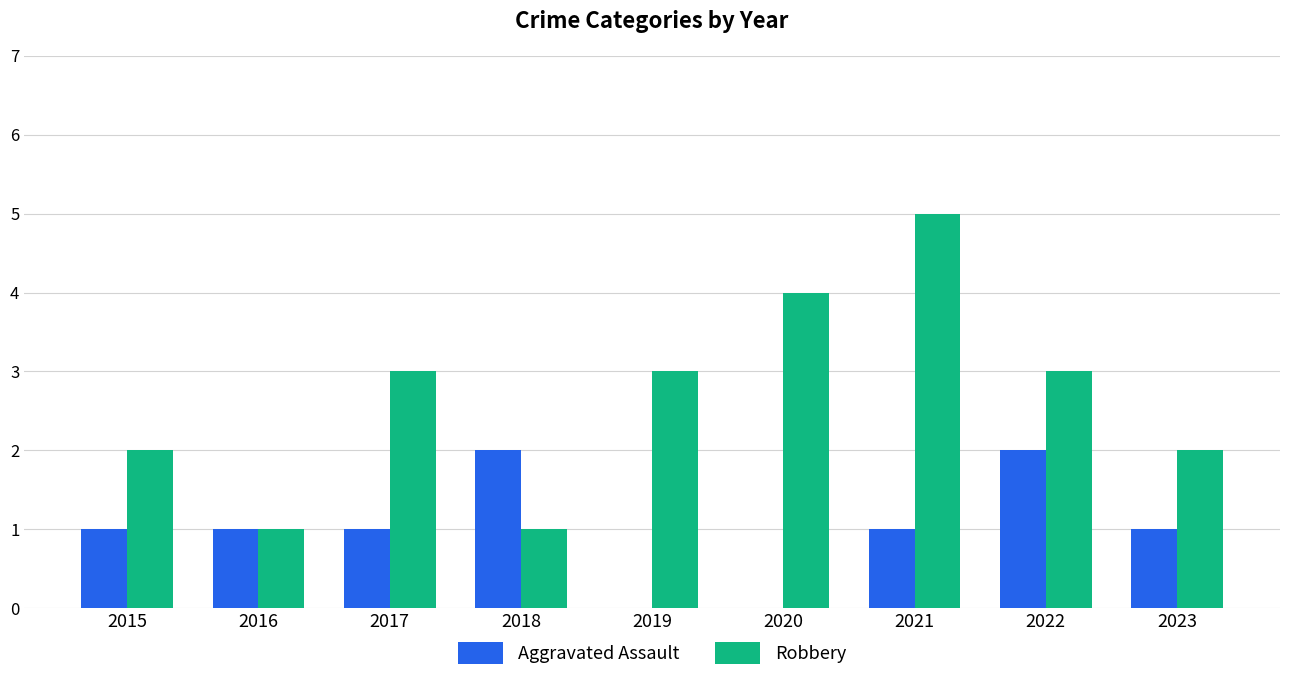

What is the total value across all series at 2019?

3